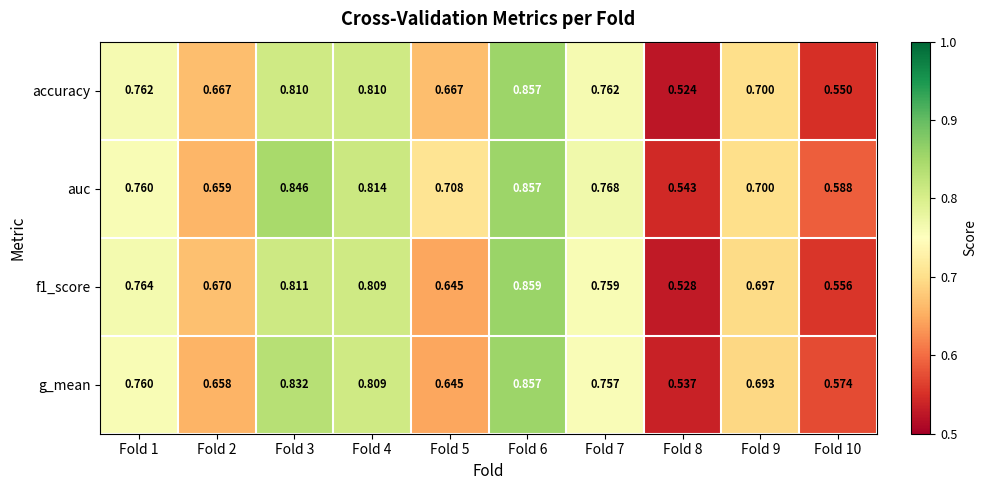

Which series changed the most between Fold 2 and Fold 9?

auc